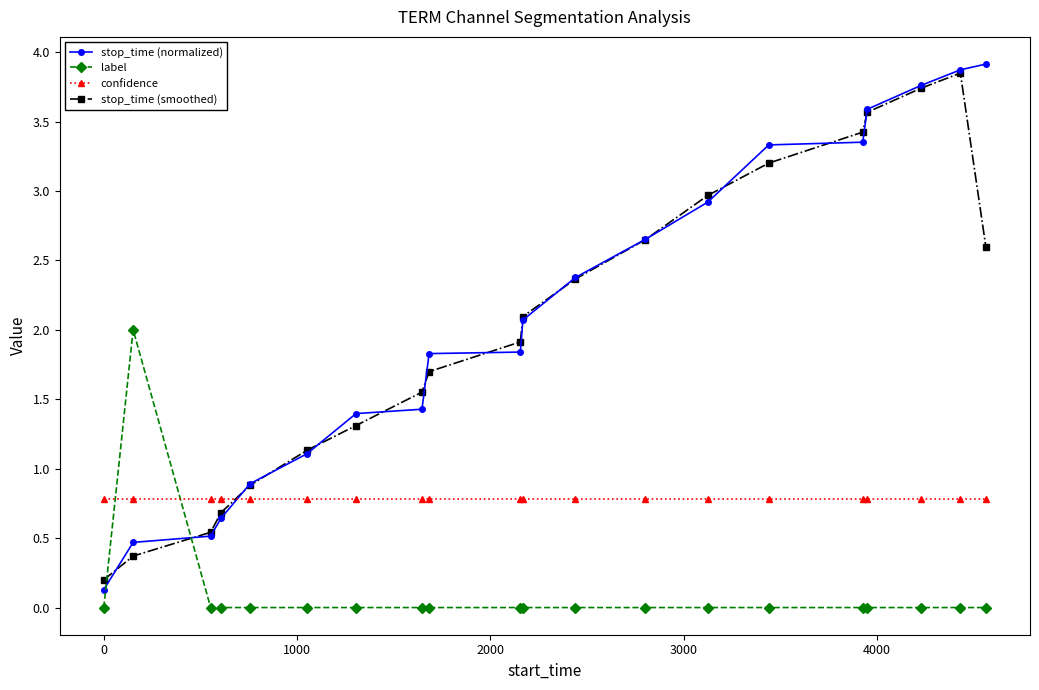

Which series has the largest range (max minus min)?

stop_time (normalized)